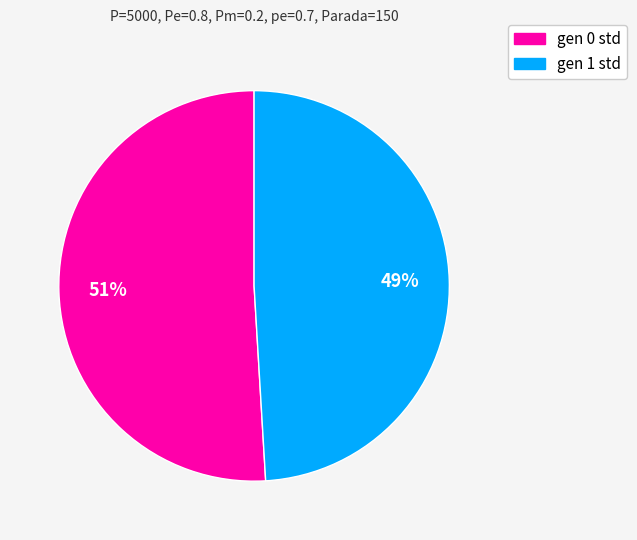

How many segments does this pie chart have?

2